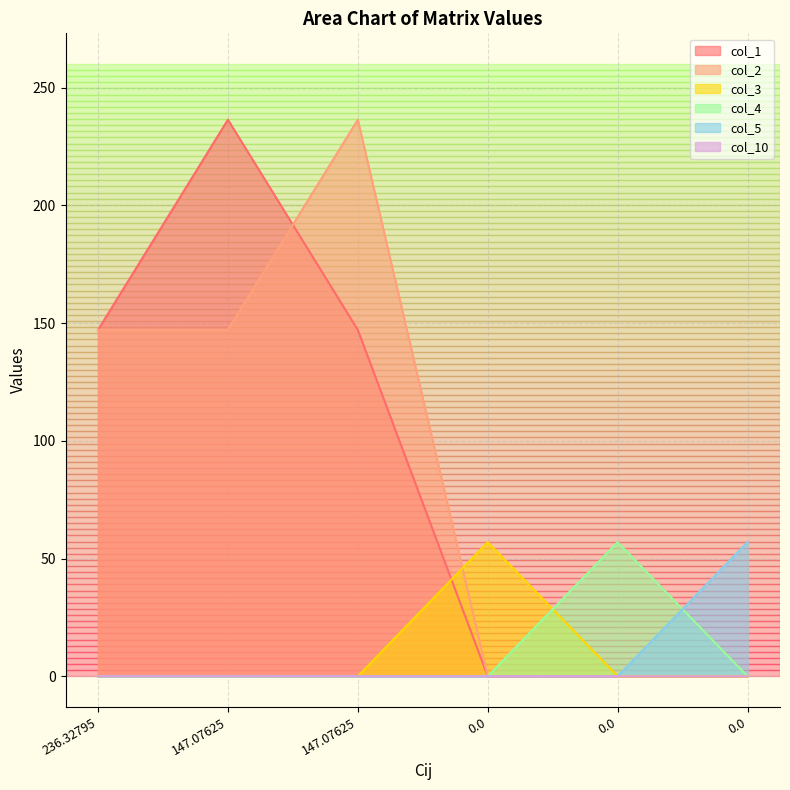

How many data points in col_10 are less than 0?

2